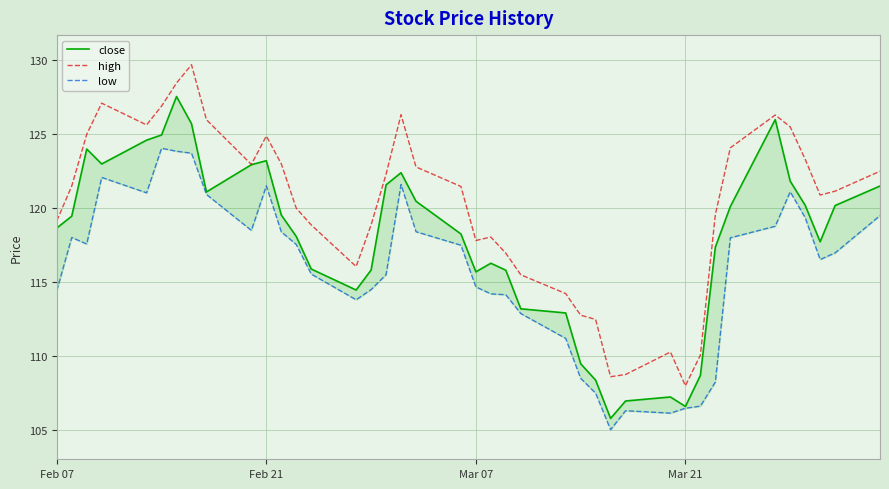

Reading left to right, extract all data points from this chart.

close: 118.7	119.5	124.0	123.0	124.6	125.0	127.5	125.7	121.1	122.9	123.2	119.5	118.1	115.9	114.5	115.8	121.6	122.4	120.5	118.3	115.7	116.3	115.8	113.2	112.9	109.5	108.4	105.8	107.0	107.2	106.6	108.7	117.4	120.1	126.0	121.8	120.2	117.7	120.2	121.5
high: 119.2	121.5	125.0	127.1	125.6	126.9	128.5	129.7	126.0	123.0	124.9	123.0	120.0	118.9	116.1	118.9	122.3	126.3	122.8	121.5	117.8	118.0	117.0	115.5	114.2	112.8	112.5	108.6	108.8	110.3	108.0	110.1	119.6	124.1	126.3	125.5	123.3	120.9	121.2	122.5
low: 114.4	118.0	117.6	122.1	121.0	124.0	123.8	123.7	120.9	118.5	121.5	118.4	117.5	115.5	113.8	114.5	115.5	121.6	118.4	117.5	114.7	114.2	114.2	112.9	111.2	108.5	107.5	105.0	106.3	106.2	106.5	106.6	108.2	118.0	118.8	121.1	119.4	116.5	117.0	119.5